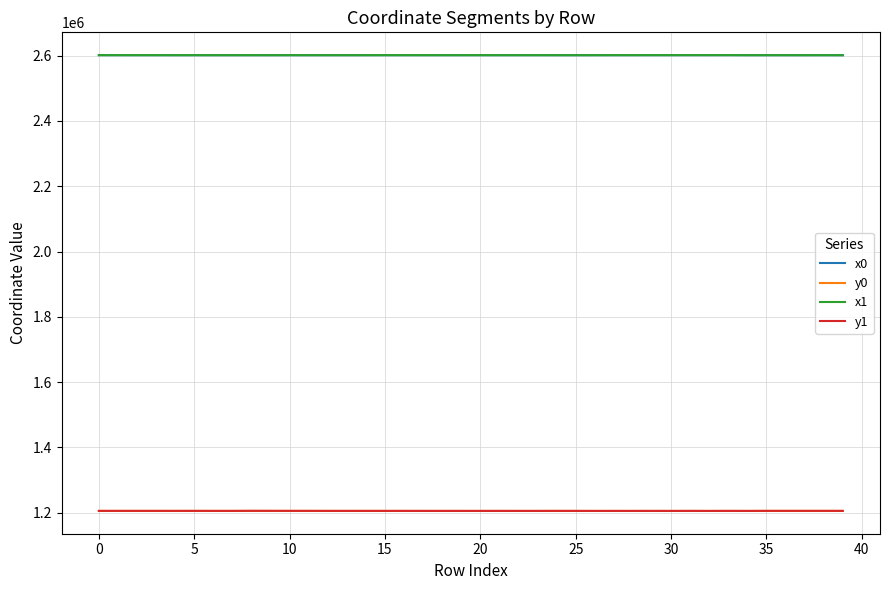

How many values in the y1 series exceed 1205632?

20